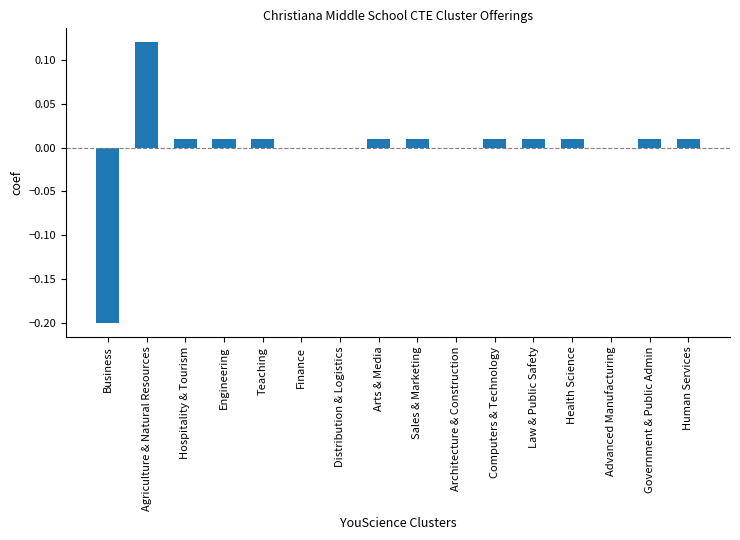

Does the chart contain stacked bars?

No